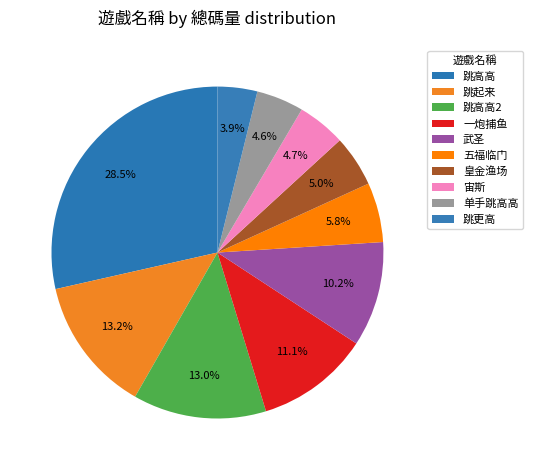

Count the number of slices in the pie.

10